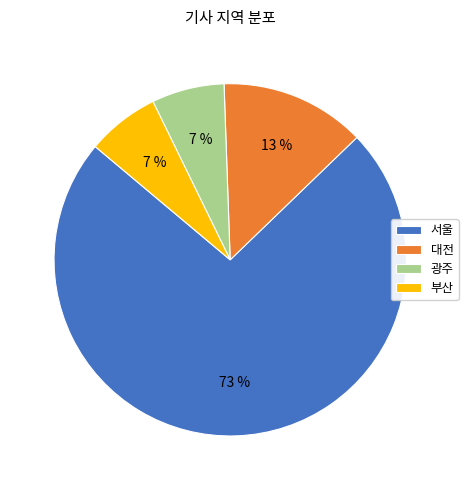

Is there any slice that represents more than half of the pie?

Yes